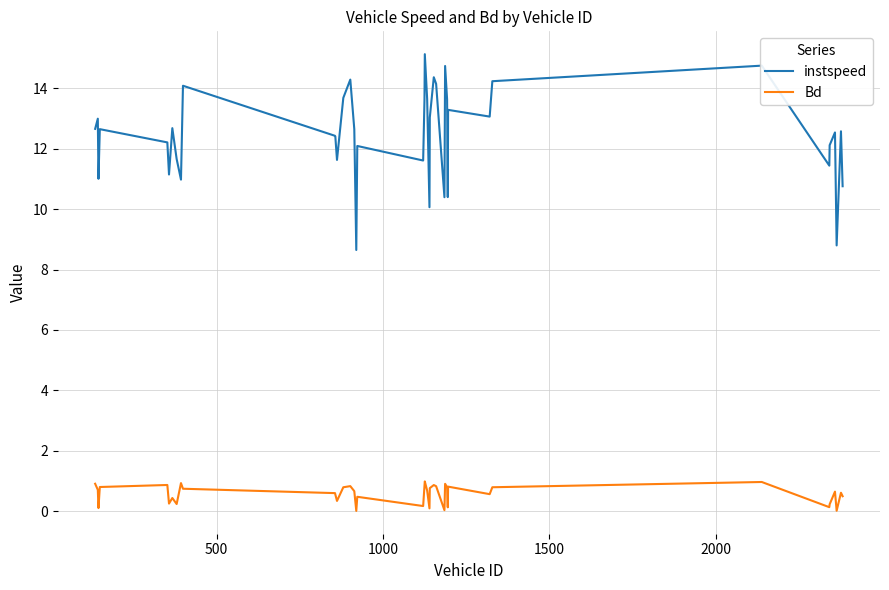

Rank the series by their average value, from lowest to highest.

Bd, instspeed